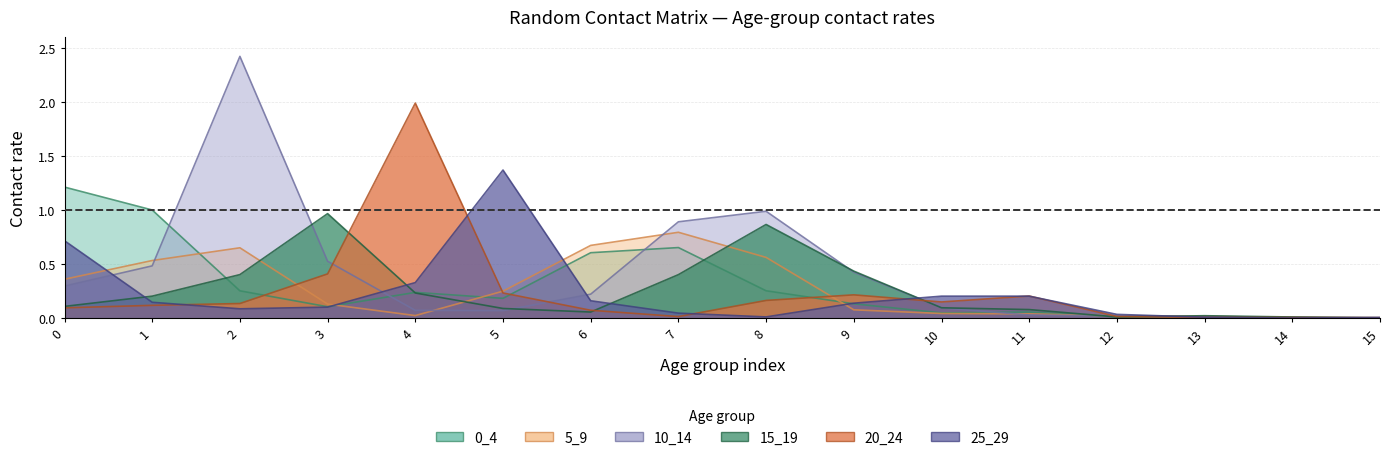

Reading right to left, extract all data points from this chart.

0_4: 15=0.0	14=0.0	13=0.0	12=0.0	11=0.1	10=0.0	9=0.1	8=0.3	7=0.7	6=0.6	5=0.2	4=0.2	3=0.1	2=0.3	1=1.0	0=1.2
5_9: 15=0.0	14=0.0	13=0.0	12=0.0	11=0.0	10=0.0	9=0.1	8=0.6	7=0.8	6=0.7	5=0.3	4=0.0	3=0.1	2=0.7	1=0.5	0=0.4
10_14: 15=0.0	14=0.0	13=0.0	12=0.0	11=0.0	10=0.1	9=0.4	8=1.0	7=0.9	6=0.2	5=0.1	4=0.1	3=0.5	2=2.4	1=0.5	0=0.3
15_19: 15=0.0	14=0.0	13=0.0	12=0.0	11=0.1	10=0.1	9=0.4	8=0.9	7=0.4	6=0.1	5=0.1	4=0.2	3=1.0	2=0.4	1=0.2	0=0.1
20_24: 15=0.0	14=0.0	13=0.0	12=0.0	11=0.2	10=0.2	9=0.2	8=0.2	7=0.0	6=0.1	5=0.2	4=2.0	3=0.4	2=0.1	1=0.1	0=0.1
25_29: 15=0.0	14=0.0	13=0.0	12=0.0	11=0.2	10=0.2	9=0.1	8=0.0	7=0.0	6=0.2	5=1.4	4=0.3	3=0.1	2=0.1	1=0.1	0=0.7